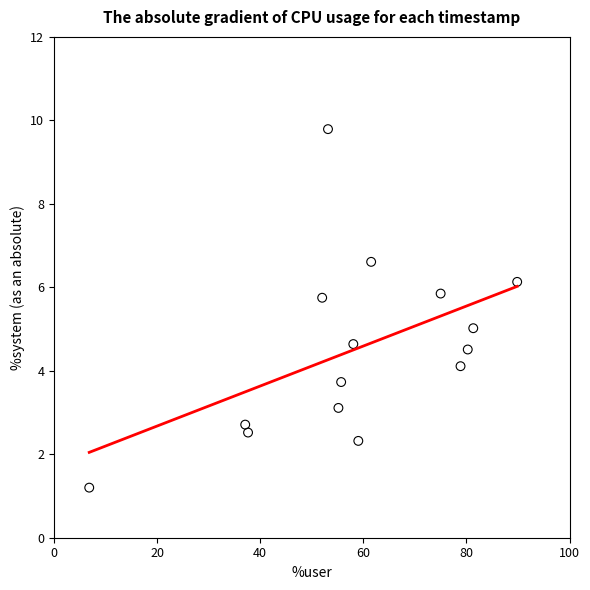

What is the range of Y values (max minus min)?

8.6